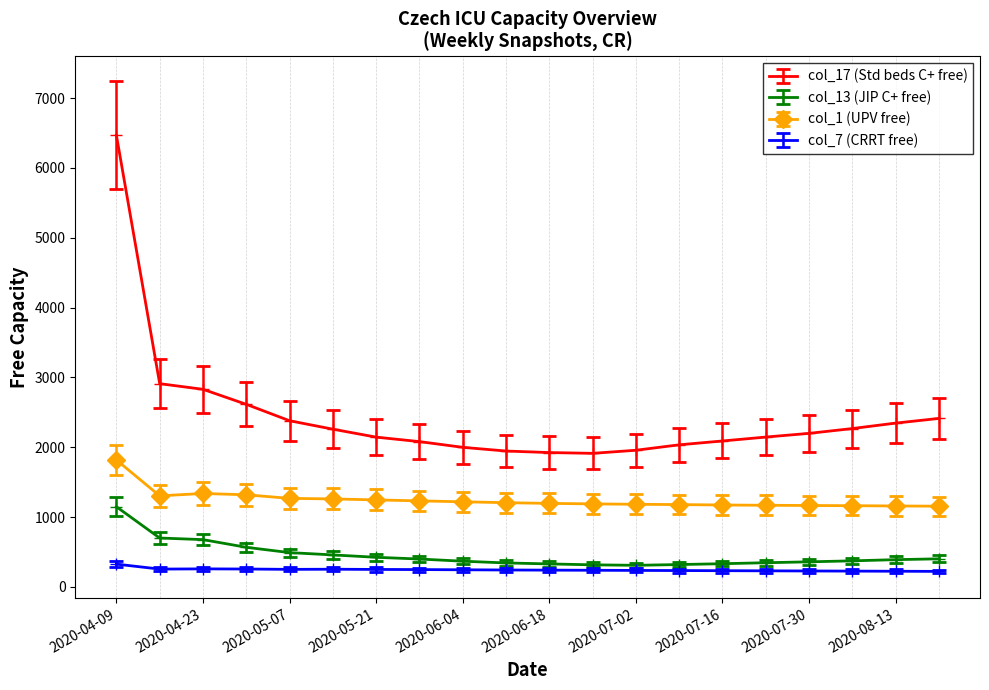

Rank the series by their maximum value, from highest to lowest.

col_17 (Std beds C+ free), col_1 (UPV free), col_13 (JIP C+ free), col_7 (CRRT free)